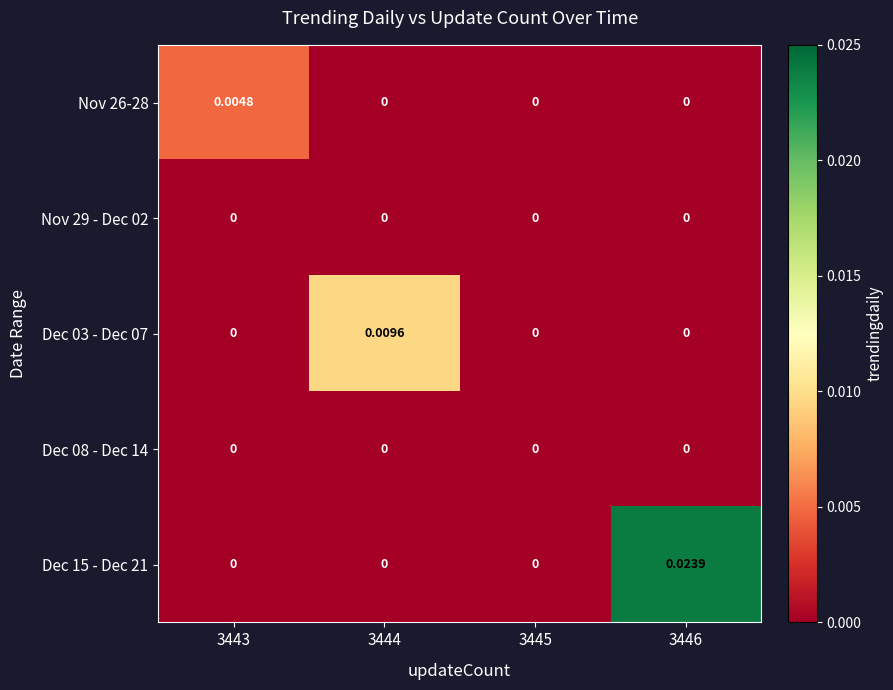

Which has a higher value, 3443 or 3446?

3443